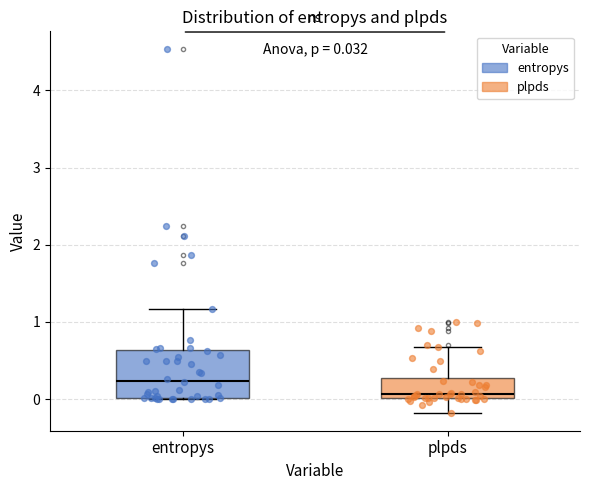

Comparing the boxes themselves (not the whiskers), which one is the tallest?

entropys